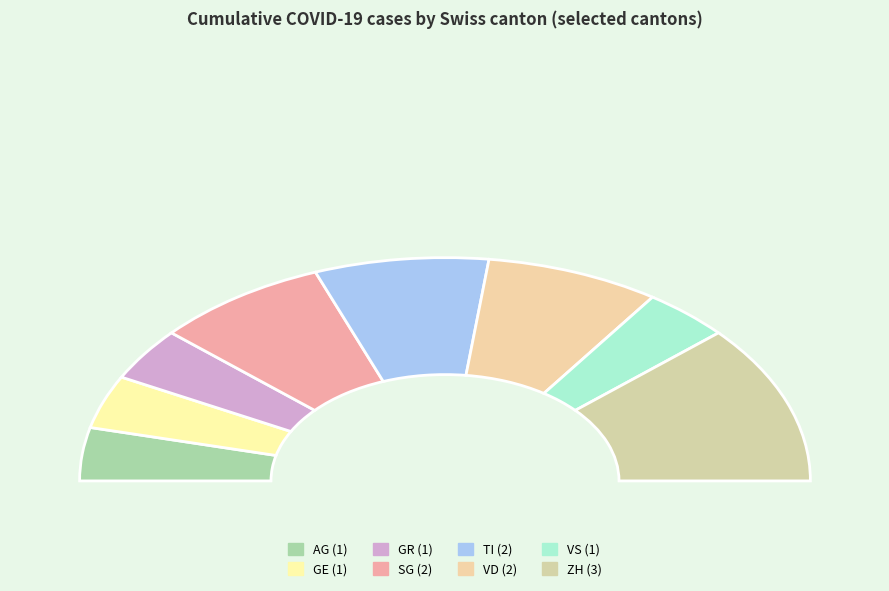

How many slices are in this pie chart?

8